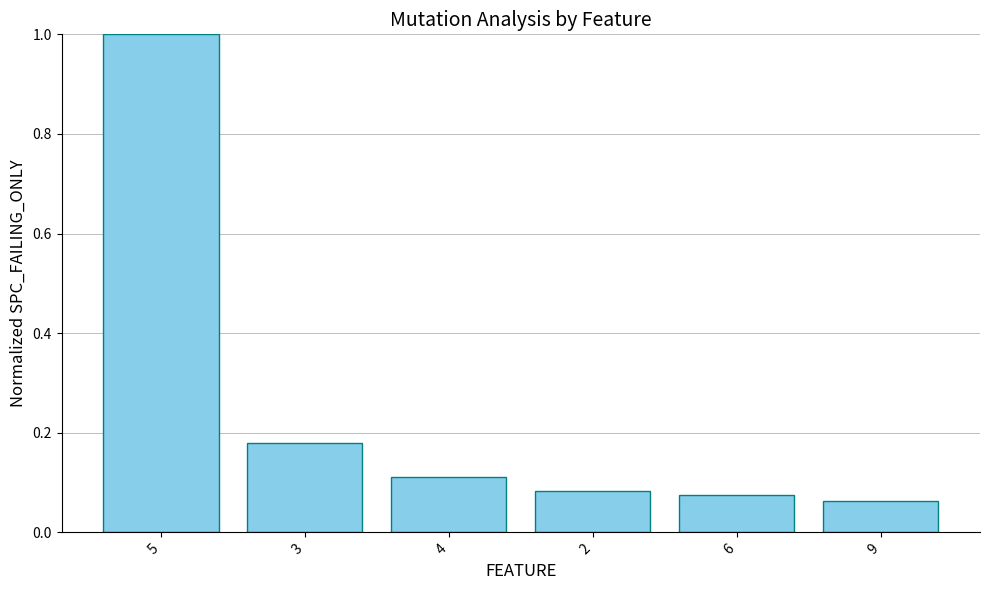

The value at 5 is 0.4. True or false?

False